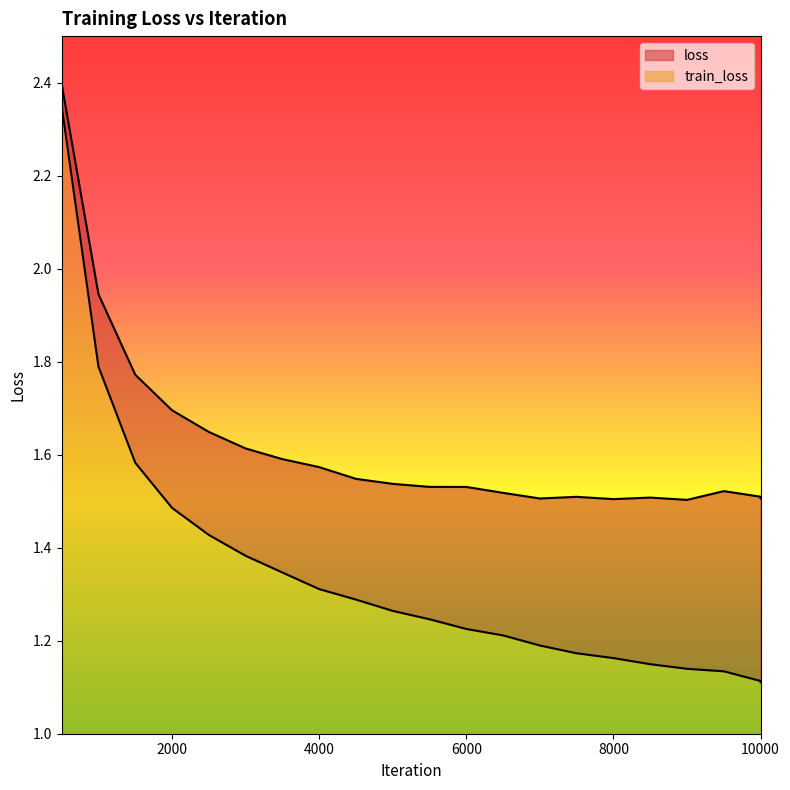

What is the total value across all series at 8000?

0.5